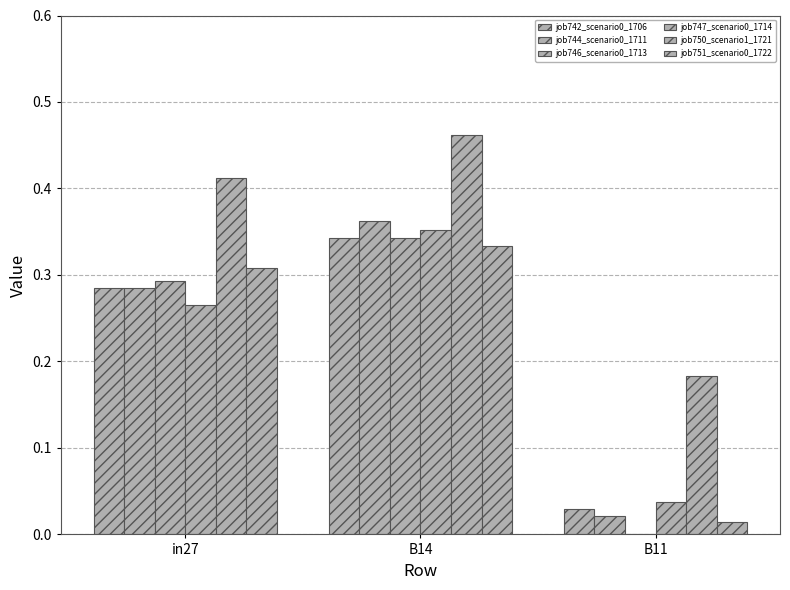

Are the bars grouped side by side (vs. stacked)?

Yes